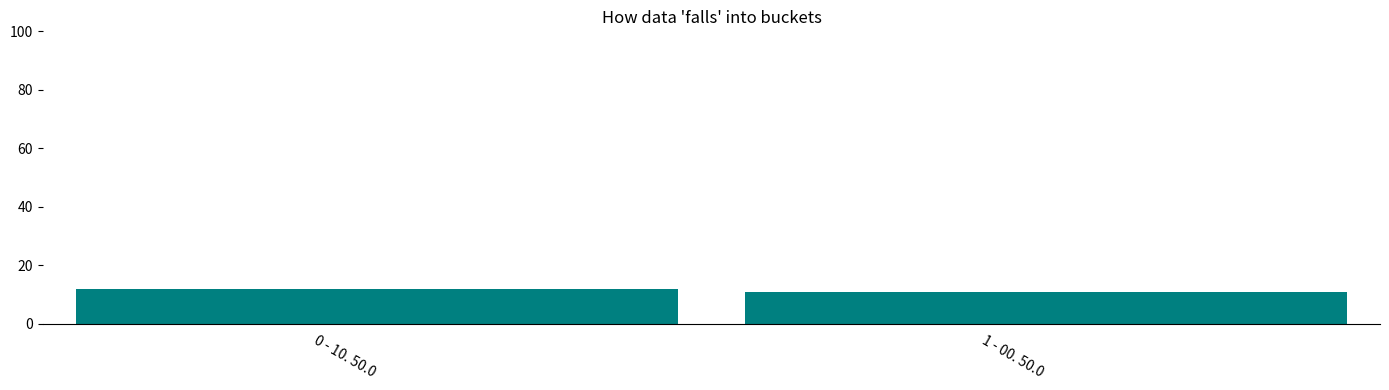

Reading right to left, transcribe all the data shown in this chart.

1 - 00. 50.0=11	0 - 10. 50.0=12